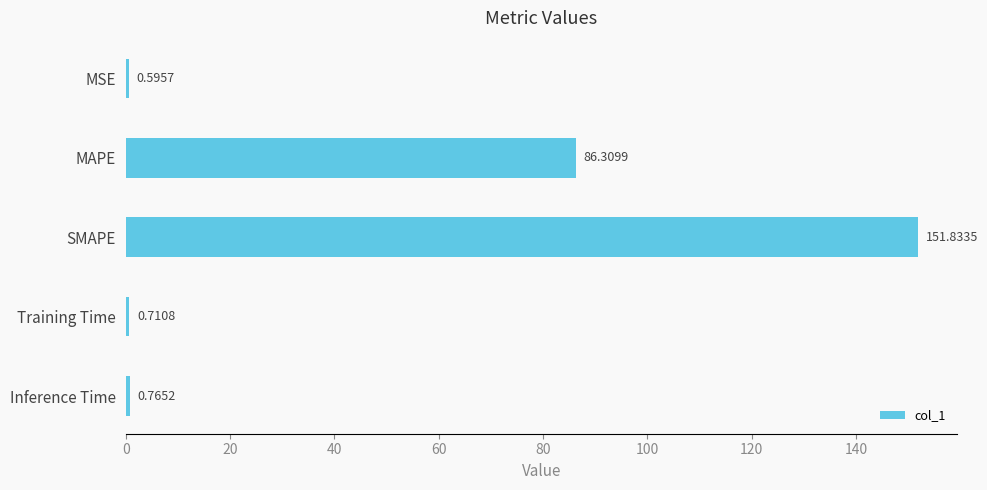

What is the average value?

48.0